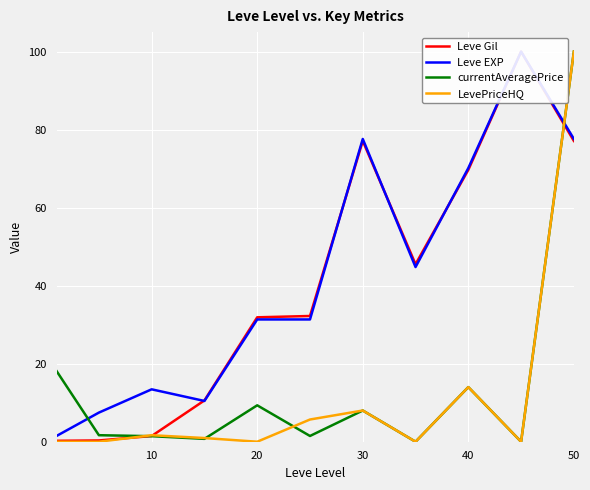

True or false: LevePriceHQ has a value of 8.0 at 40.

False